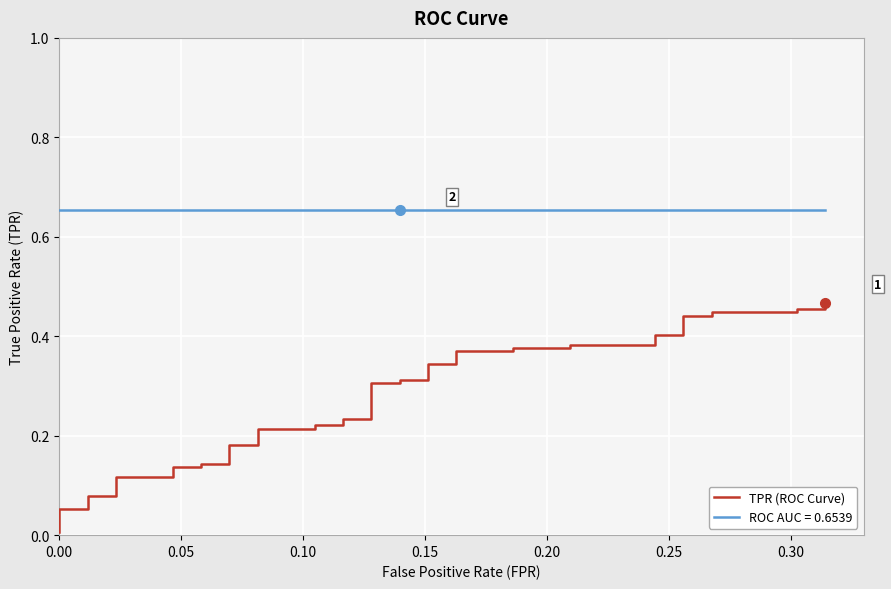

What is the sum of all values?

10.9